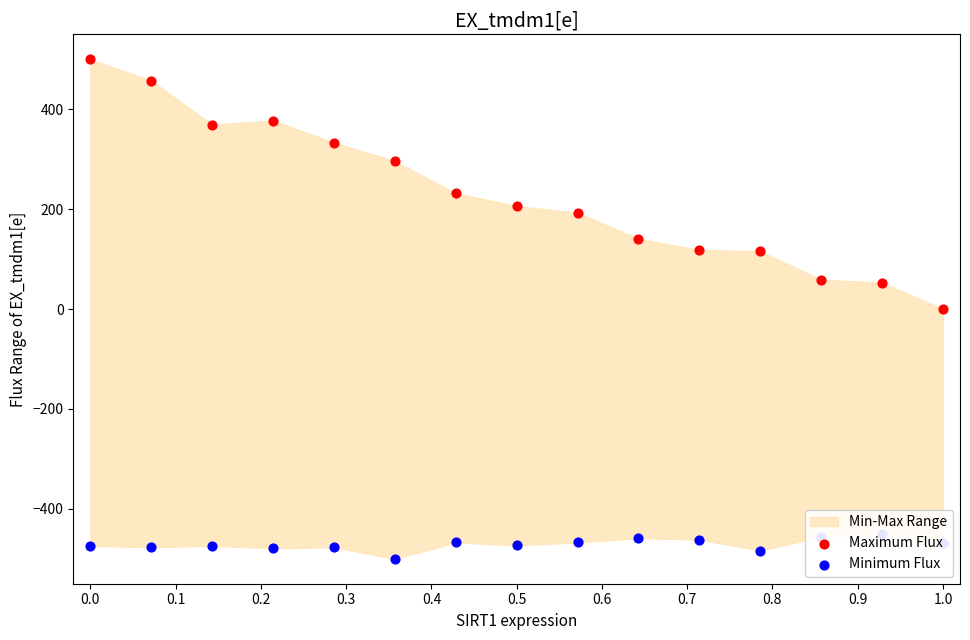

Which series has the largest total across all categories?

Maximum Flux